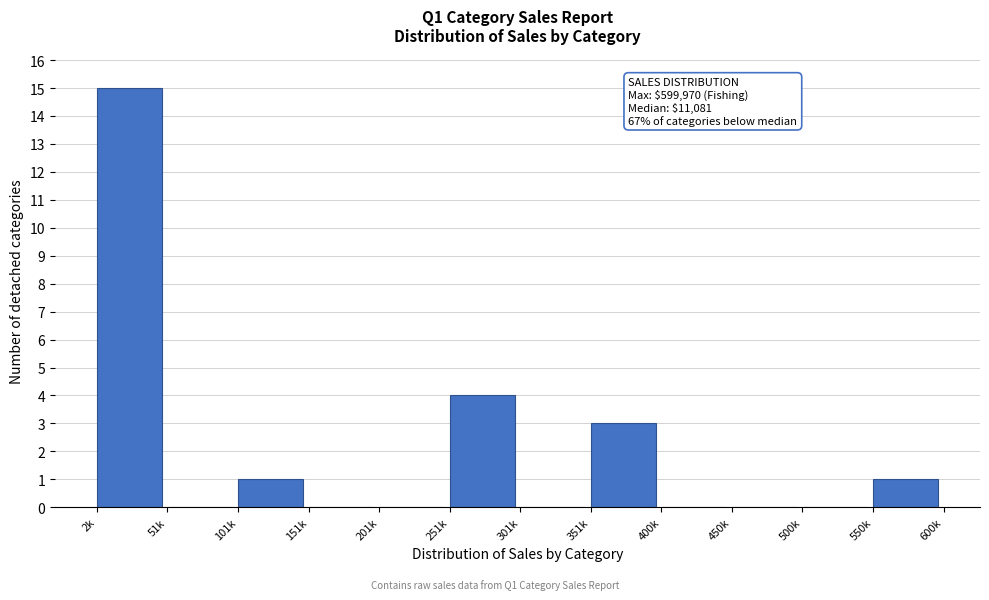

Reading left to right, what are all the values shown in this chart?

2k=15	51k=0	101k=1	151k=0	201k=0	251k=4	301k=0	351k=3	400k=0	450k=0	500k=0	550k=1